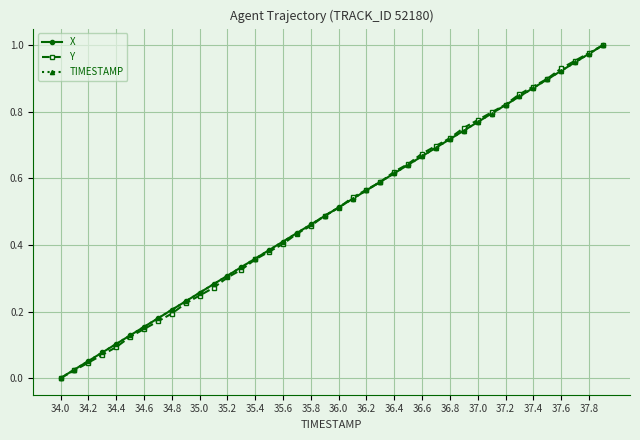

Reading left to right, transcribe all the data shown in this chart.

X: 0.0	0.0	0.1	0.1	0.1	0.1	0.2	0.2	0.2	0.2	0.3	0.3	0.3	0.3	0.4	0.4	0.4	0.4	0.5	0.5	0.5	0.5	0.6	0.6	0.6	0.6	0.7	0.7	0.7	0.7	0.8	0.8	0.8	0.8	0.9	0.9	0.9	0.9	1.0	1.0
Y: 0.0	0.0	0.0	0.1	0.1	0.1	0.1	0.2	0.2	0.2	0.2	0.3	0.3	0.3	0.4	0.4	0.4	0.4	0.5	0.5	0.5	0.5	0.6	0.6	0.6	0.6	0.7	0.7	0.7	0.8	0.8	0.8	0.8	0.9	0.9	0.9	0.9	1.0	1.0	1.0
TIMESTAMP: 0.0	0.0	0.1	0.1	0.1	0.1	0.2	0.2	0.2	0.2	0.3	0.3	0.3	0.3	0.4	0.4	0.4	0.4	0.5	0.5	0.5	0.5	0.6	0.6	0.6	0.6	0.7	0.7	0.7	0.7	0.8	0.8	0.8	0.8	0.9	0.9	0.9	0.9	1.0	1.0